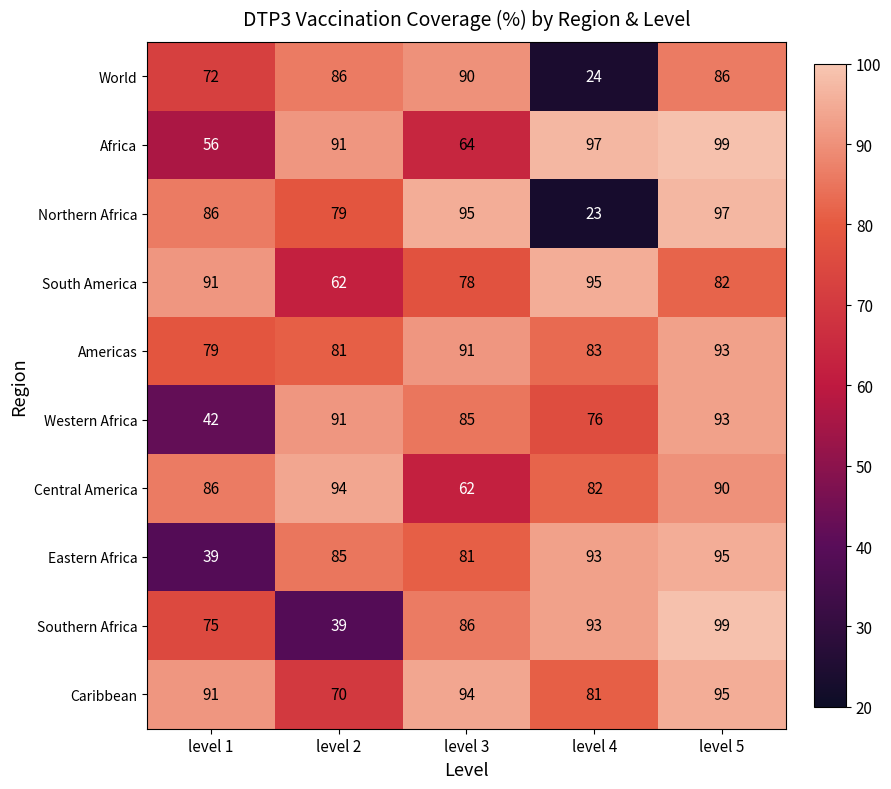

At which label is Southern Africa closest to 69?

level 1